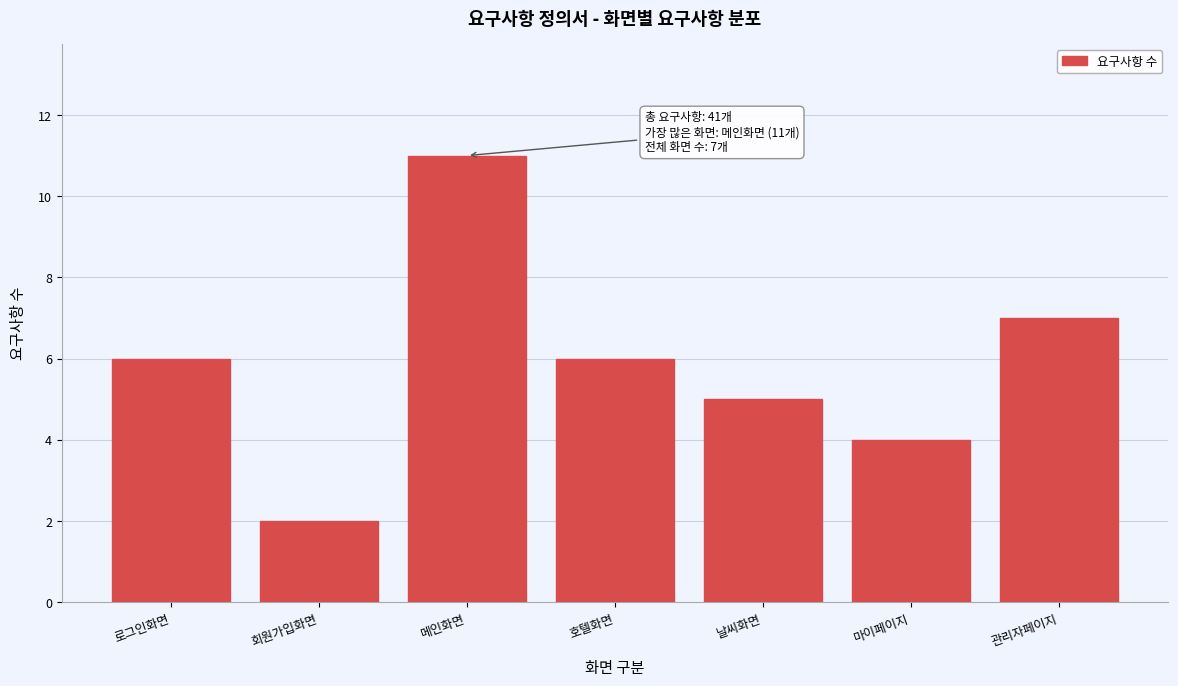

Reading left to right, transcribe all the data shown in this chart.

로그인화면=6	회원가입화면=2	메인화면=11	호텔화면=6	날씨화면=5	마이페이지=4	관리자페이지=7